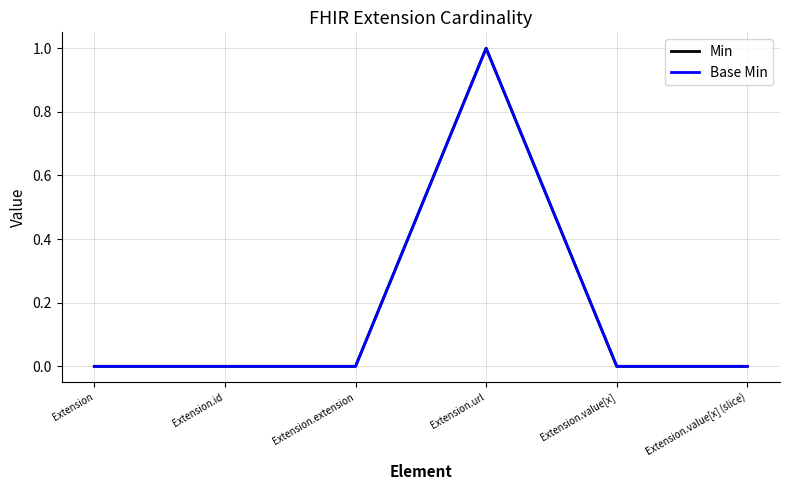

Does the chart display data point markers on the line(s)?

No